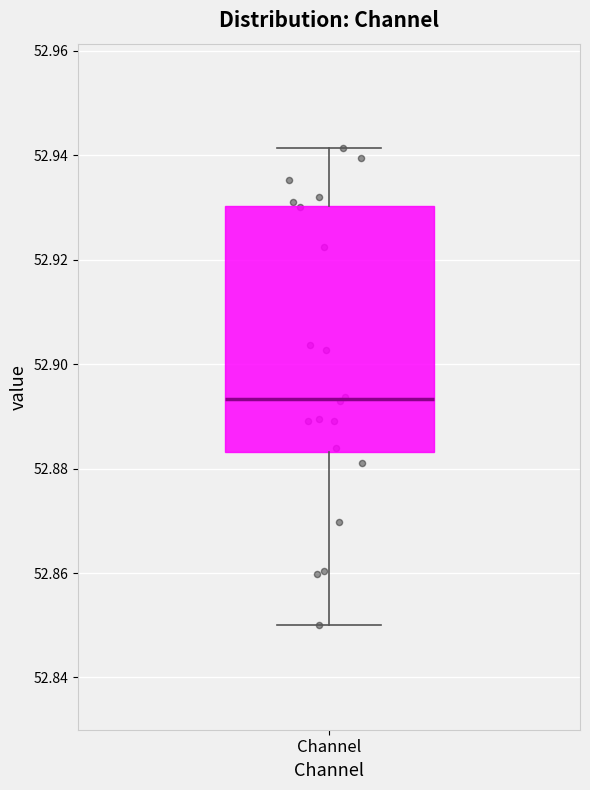

Read this box plot against the y-axis: the position of the median line, the range covered by the box, and the ends of both whiskers. The values are not printed on the chart, so give them approximately, as read against the axis.

median 52.894, box 52.884 to 52.930, whiskers 52.850 to 52.942